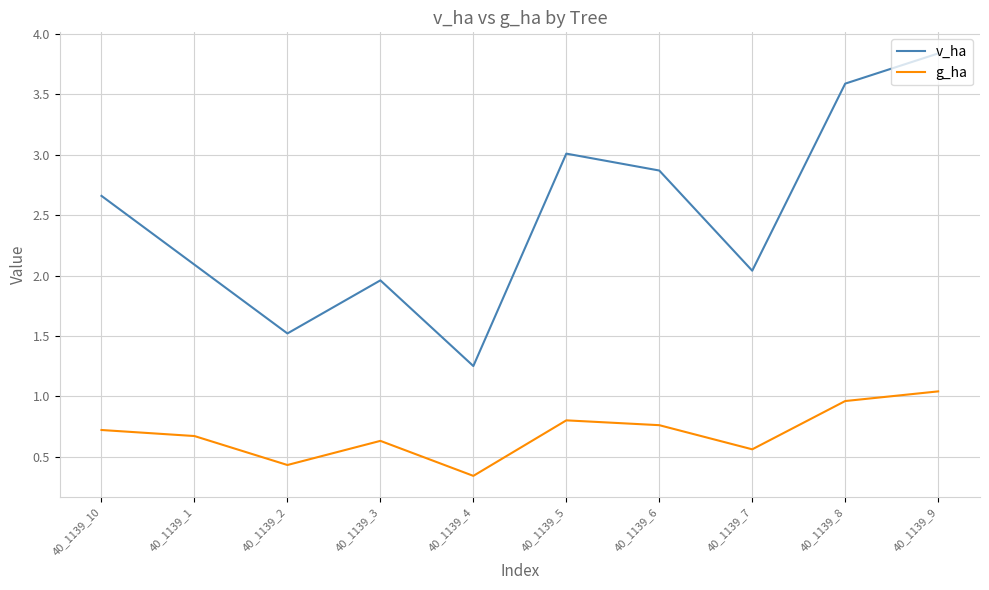

What is the difference between the second highest and minimum values in the v_ha series?

2.3